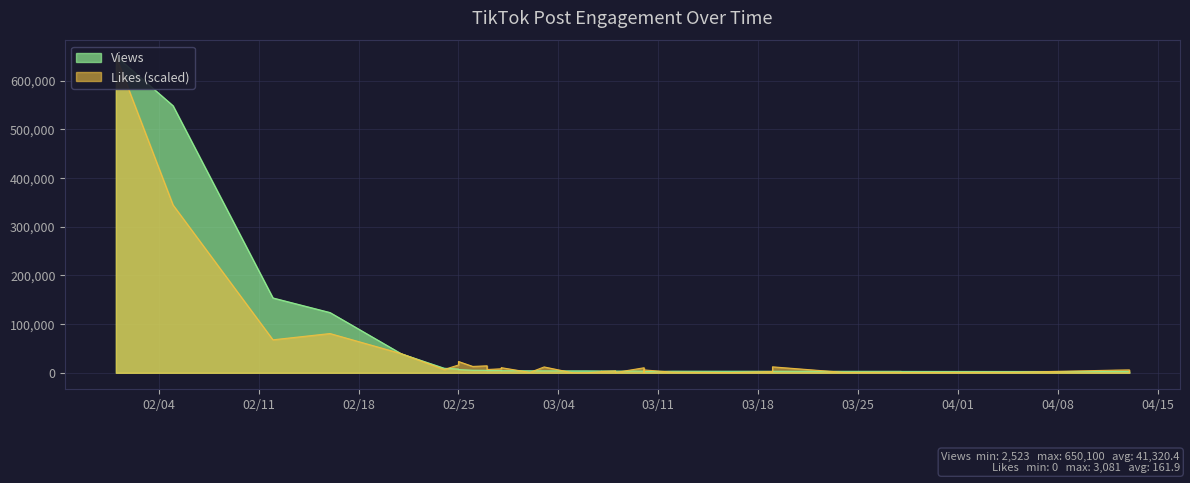

List the labels in order of Views value, largest first.

2025/2/1, 2025/2/5, 2025/2/12, 2025/2/16, 2025/2/21, 2025/2/24, 2025/2/25, 2025/2/25, 2025/2/26, 2025/2/27, 2025/2/27, 2025/2/28, 2025/2/28, 2025/2/28, 2025/3/2, 2025/3/3, 2025/3/5, 2025/3/6, 2025/3/7, 2025/3/7, 2025/3/8, 2025/3/8, 2025/3/8, 2025/3/10, 2025/3/10, 2025/3/10, 2025/3/13, 2025/3/16, 2025/3/17, 2025/3/19, 2025/3/19, 2025/3/24, 2025/3/28, 2025/3/28, 2025/4/5, 2025/4/12, 2025/4/13, 2025/4/13, 2025/3/10, 2025/3/12